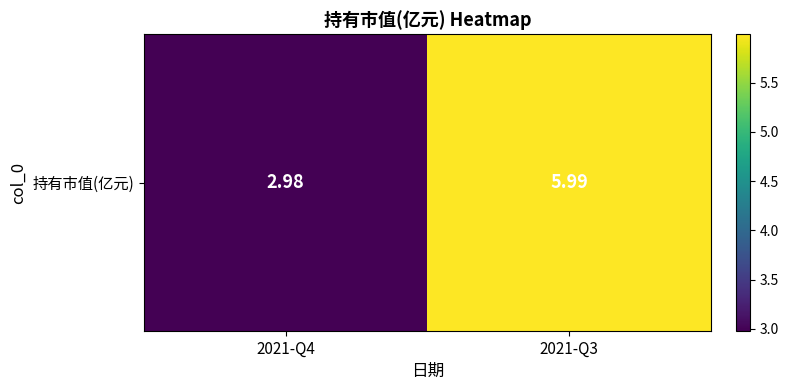

Approximately how many times larger is the value at 2021-Q4 compared to 2021-Q3?

0.5